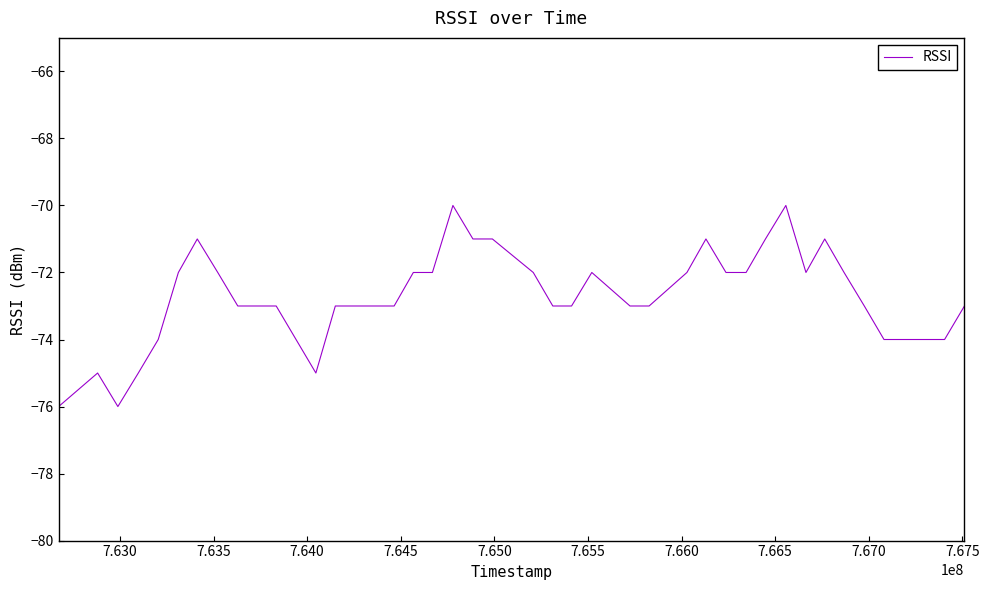

Reading left to right, what are all the values shown in this chart?

-76	-75	-76	-75	-74	-72	-71	-72	-73	-73	-73	-75	-73	-73	-73	-72	-72	-70	-71	-71	-72	-73	-73	-72	-73	-73	-72	-71	-72	-72	-71	-70	-72	-71	-72	-73	-74	-74	-74	-73